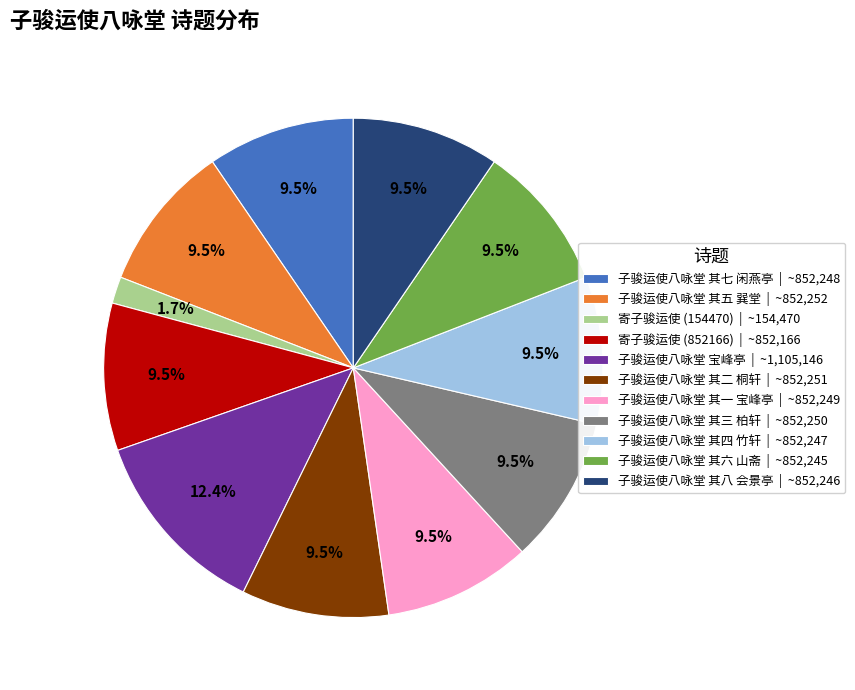

Approximately how many times larger is the value at 寄子骏运使 (154470) compared to 子骏运使八咏堂 其八 会景亭?

0.2